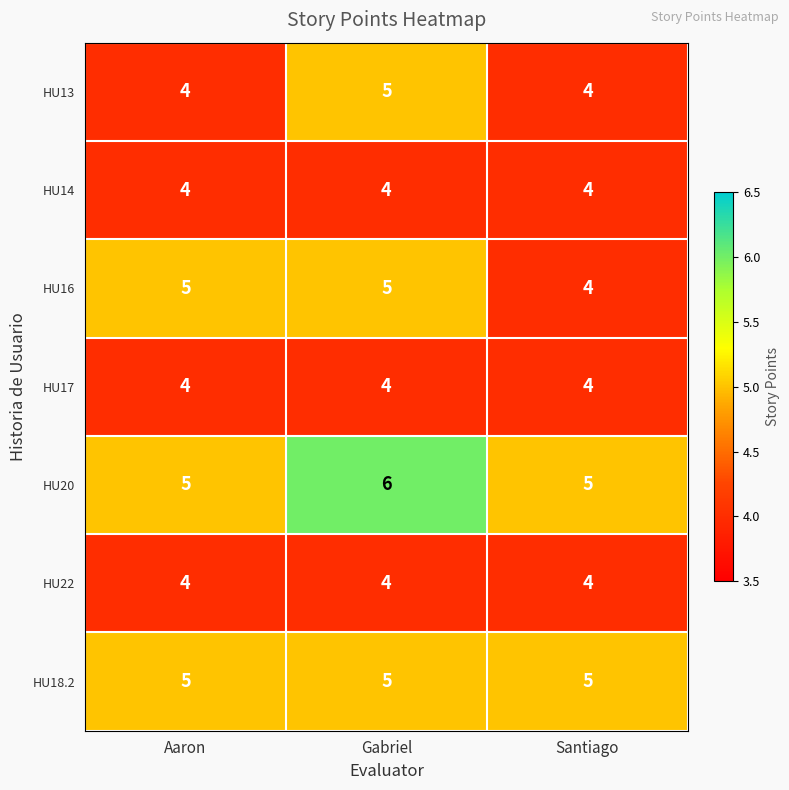

How many data points does each series have?

3